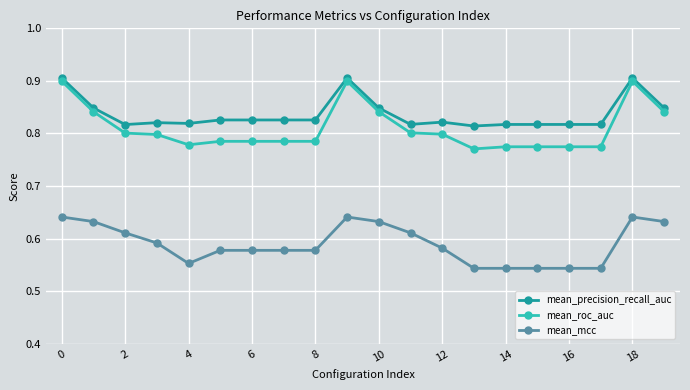

At how many categories does at least one series exceed 0?

20